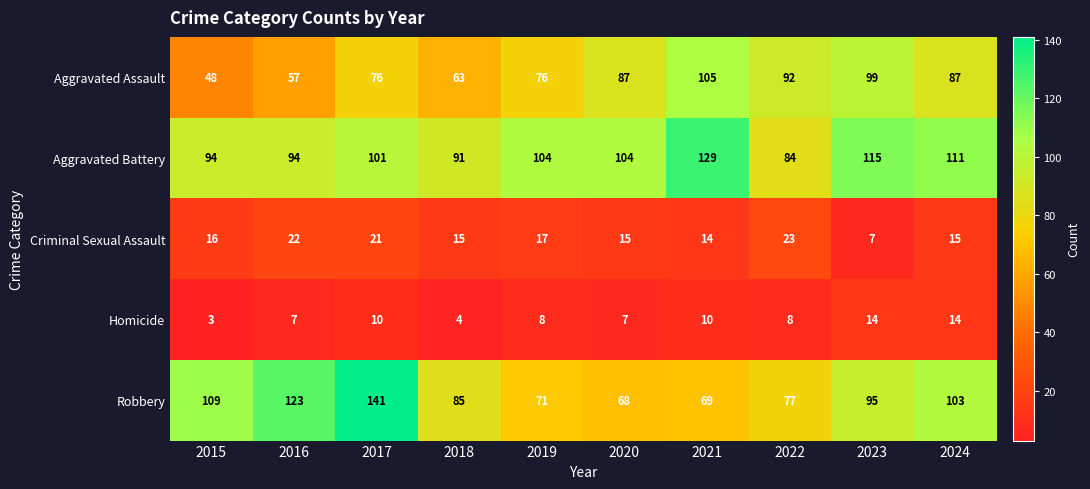

The value of Robbery at 2015 is 109. True or false?

True